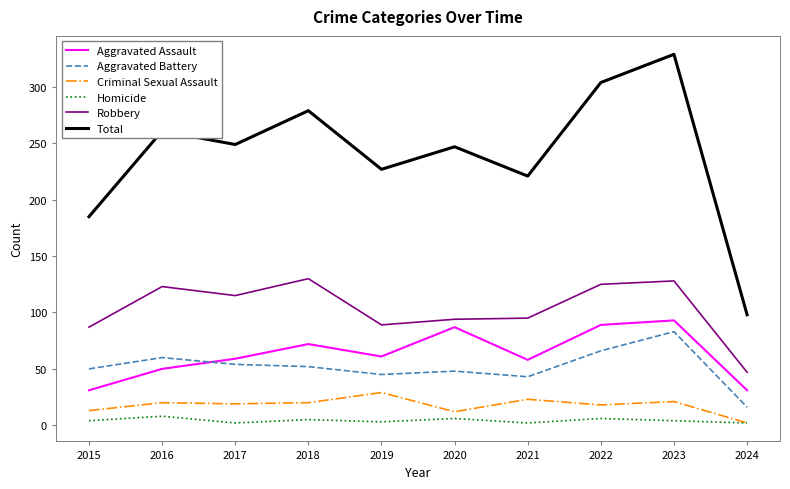

Does the chart display data point markers on the line(s)?

No